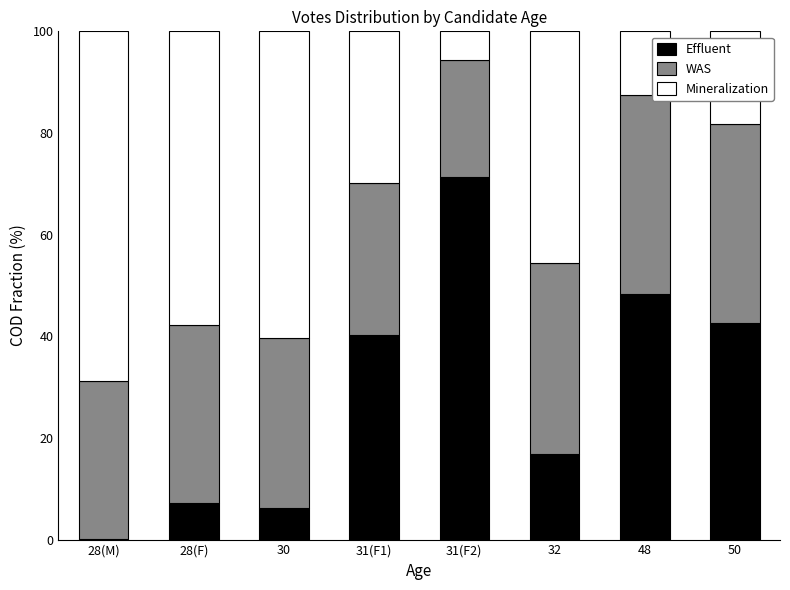

What is the total value across all series at 30?

100.0